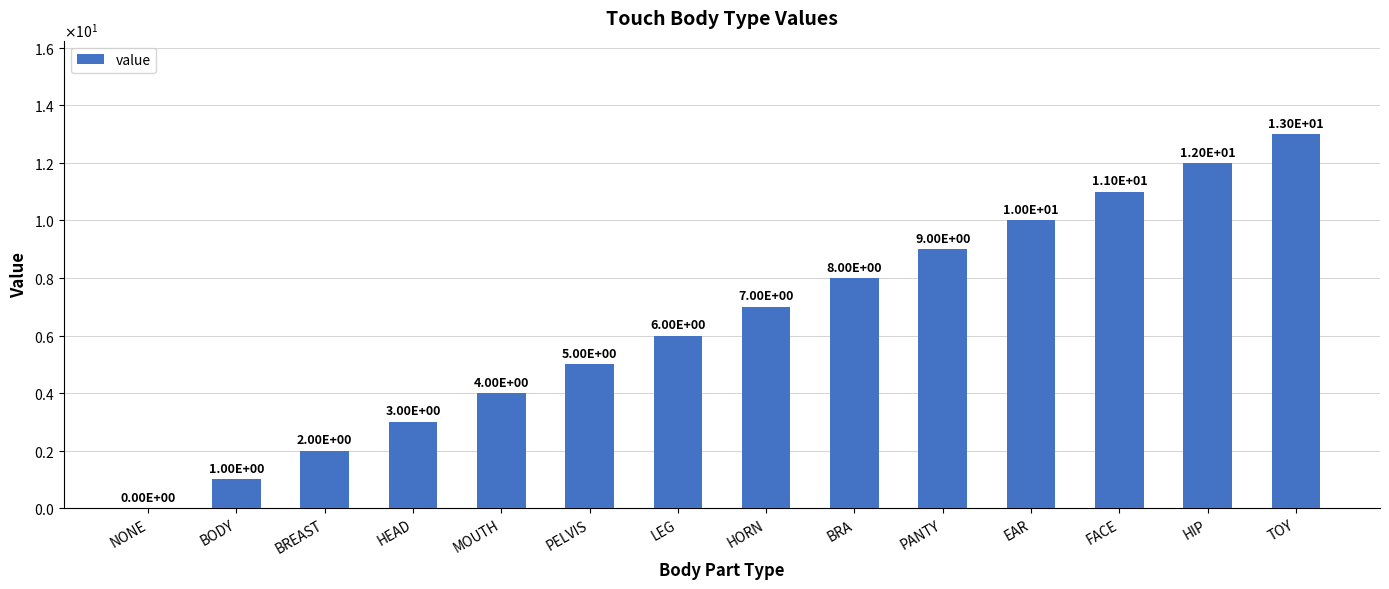

Reading left to right, transcribe all the data shown in this chart.

0	1	2	3	4	5	6	7	8	9	10	11	12	13